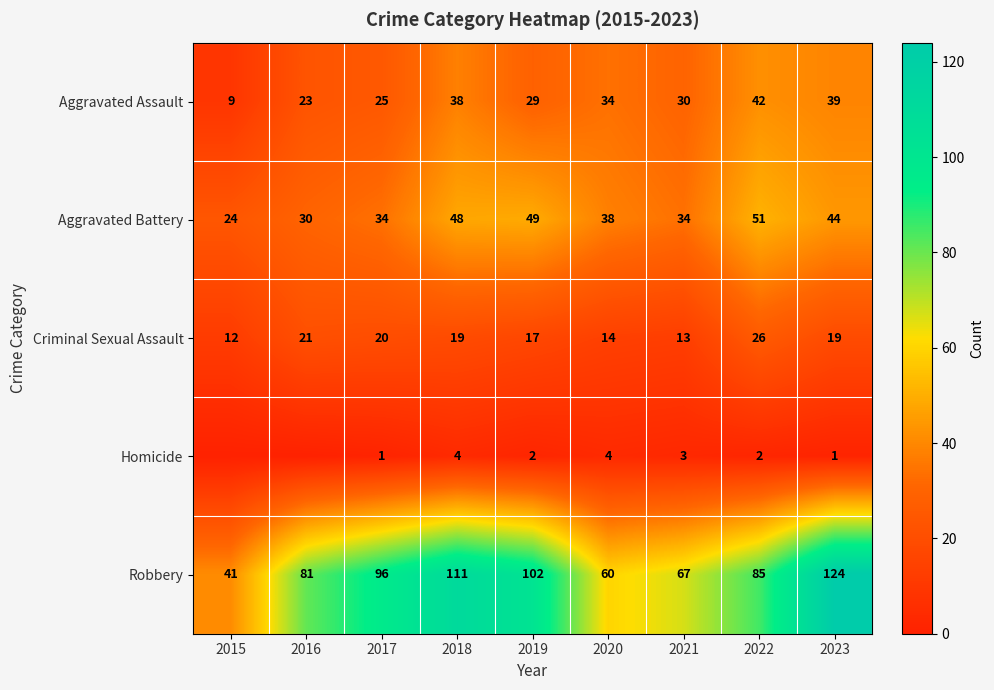

Where does the Criminal Sexual Assault series first go above 19?

2016